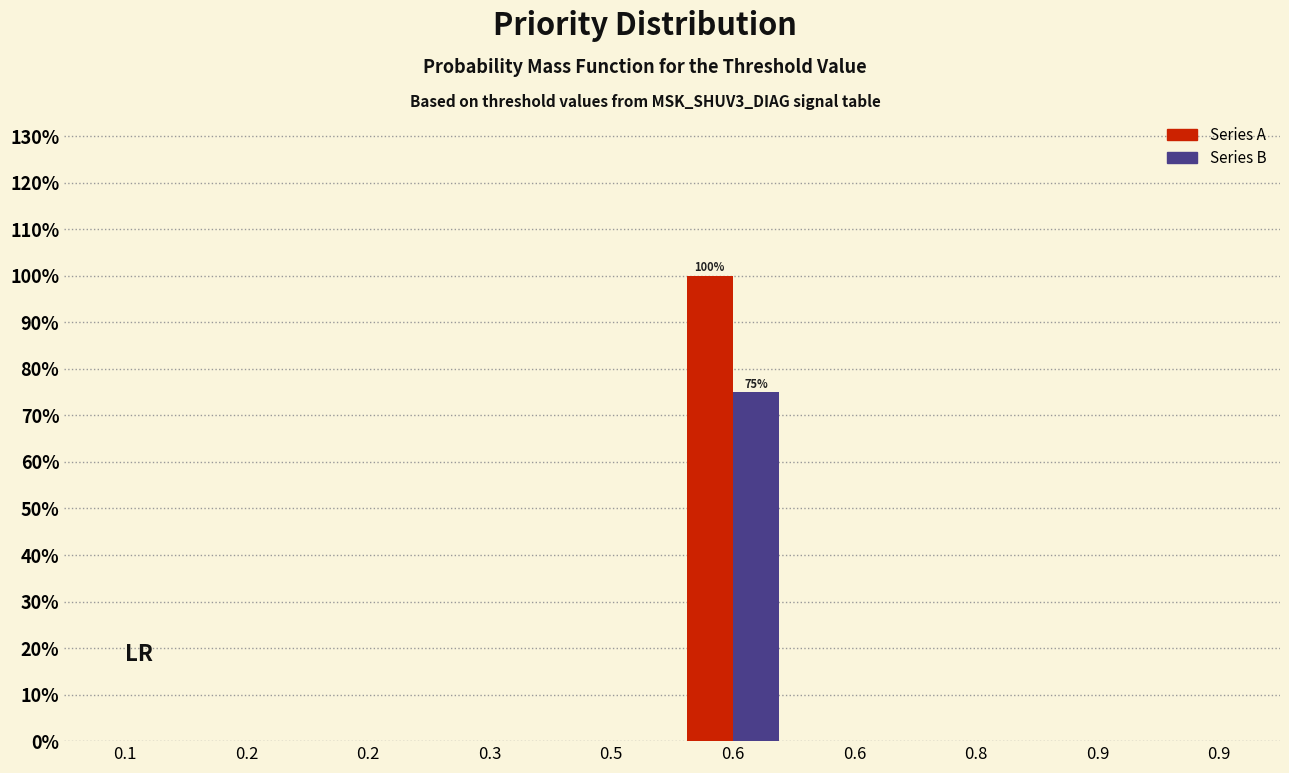

Count the number of categories in the chart.

10